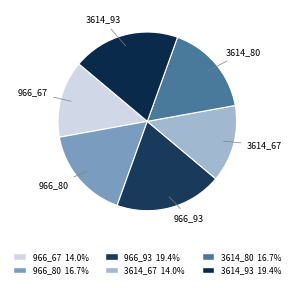

The 3614_93 slice represents 26% of the pie. True or false?

False